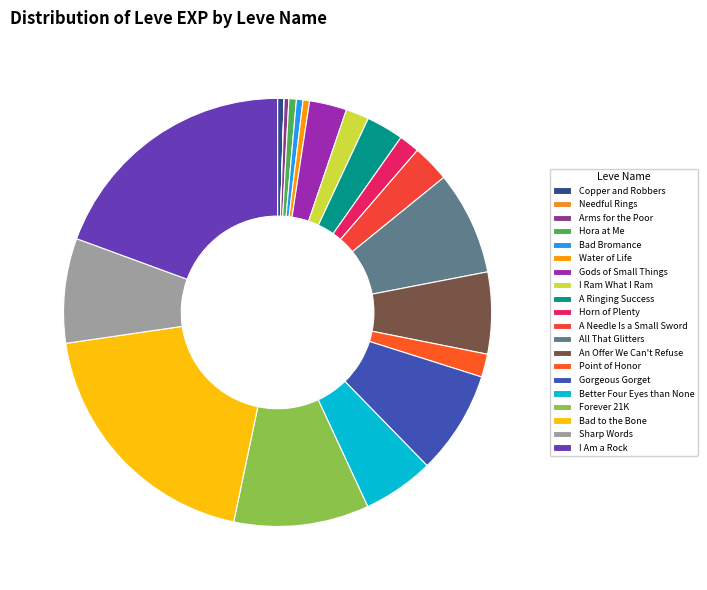

To the nearest percent, what percentage of the pie is A Ringing Success?

3%